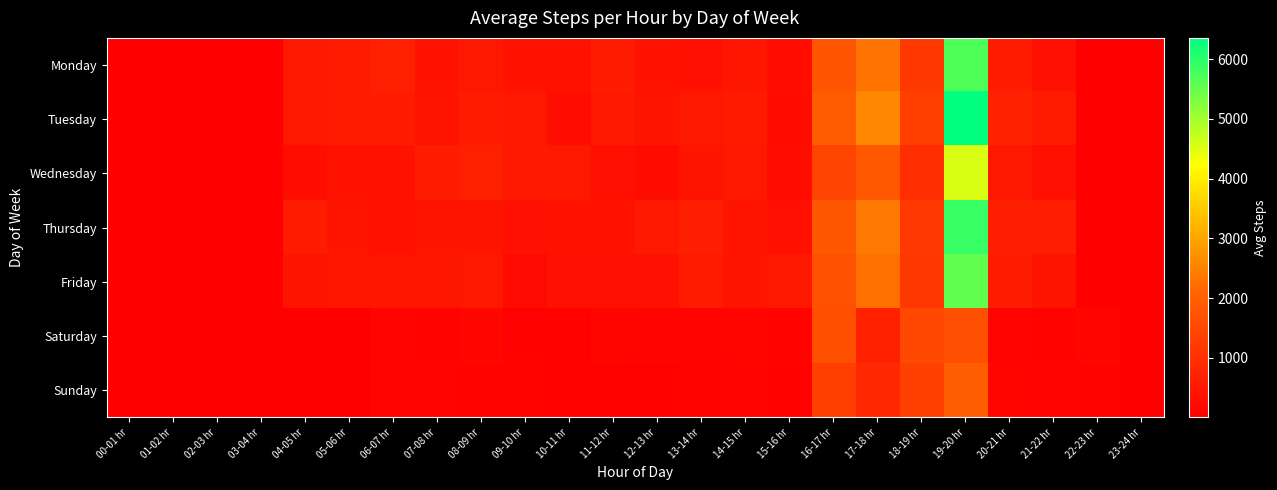

Reading left to right, list all the values displayed in this chart.

Monday: 00-01 hr=2.7	01-02 hr=3.0	02-03 hr=4.0	03-04 hr=3.0	04-05 hr=498.8	05-06 hr=586.5	06-07 hr=688.2	07-08 hr=374.8	08-09 hr=518.7	09-10 hr=404.0	10-11 hr=422.7	11-12 hr=613.8	12-13 hr=408.7	13-14 hr=358.2	14-15 hr=493.2	15-16 hr=306.0	16-17 hr=1738.8	17-18 hr=2314.7	18-19 hr=1171.7	19-20 hr=5696.7	20-21 hr=619.3	21-22 hr=364.0	22-23 hr=1.3	23-24 hr=2.5
Tuesday: 00-01 hr=2.7	01-02 hr=1.0	02-03 hr=1.7	03-04 hr=3.0	04-05 hr=513.7	05-06 hr=581.0	06-07 hr=615.2	07-08 hr=431.5	08-09 hr=583.3	09-10 hr=504.3	10-11 hr=284.2	11-12 hr=543.7	12-13 hr=429.3	13-14 hr=515.2	14-15 hr=555.2	15-16 hr=252.8	16-17 hr=1931.2	17-18 hr=2584.7	18-19 hr=1307.2	19-20 hr=6355.2	20-21 hr=696.8	21-22 hr=579.2	22-23 hr=1.5	23-24 hr=3.2
Wednesday: 00-01 hr=1.5	01-02 hr=2.3	02-03 hr=3.2	03-04 hr=2.3	04-05 hr=316.2	05-06 hr=420.5	06-07 hr=382.7	07-08 hr=619.7	08-09 hr=689.8	09-10 hr=545.5	10-11 hr=511.2	11-12 hr=343.3	12-13 hr=263.8	13-14 hr=433.3	14-15 hr=521.5	15-16 hr=320.8	16-17 hr=1398.7	17-18 hr=1859.2	18-19 hr=963.7	19-20 hr=4564.0	20-21 hr=506.3	21-22 hr=331.8	22-23 hr=2.5	23-24 hr=2.0
Thursday: 00-01 hr=1.5	01-02 hr=3.7	02-03 hr=2.5	03-04 hr=3.5	04-05 hr=592.5	05-06 hr=423.7	06-07 hr=396.3	07-08 hr=429.0	08-09 hr=427.5	09-10 hr=359.8	10-11 hr=417.5	11-12 hr=407.3	12-13 hr=525.8	13-14 hr=639.2	14-15 hr=433.5	15-16 hr=349.8	16-17 hr=1826.7	17-18 hr=2378.5	18-19 hr=1199.8	19-20 hr=5877.5	20-21 hr=641.0	21-22 hr=659.2	22-23 hr=3.0	23-24 hr=2.2
Friday: 00-01 hr=1.7	01-02 hr=2.5	02-03 hr=2.3	03-04 hr=2.3	04-05 hr=444.7	05-06 hr=453.5	06-07 hr=464.0	07-08 hr=473.2	08-09 hr=516.0	09-10 hr=245.5	10-11 hr=364.8	11-12 hr=355.7	12-13 hr=362.5	13-14 hr=588.3	14-15 hr=445.8	15-16 hr=502.5	16-17 hr=1707.3	17-18 hr=2263.5	18-19 hr=1164.8	19-20 hr=5544.2	20-21 hr=607.5	21-22 hr=432.3	22-23 hr=2.8	23-24 hr=2.2
Saturday: 00-01 hr=3.3	01-02 hr=2.2	02-03 hr=4.2	03-04 hr=2.2	04-05 hr=1.8	05-06 hr=2.5	06-07 hr=120.8	07-08 hr=81.8	08-09 hr=137.0	09-10 hr=49.3	10-11 hr=71.5	11-12 hr=134.5	12-13 hr=111.3	13-14 hr=118.3	14-15 hr=151.0	15-16 hr=90.7	16-17 hr=1681.0	17-18 hr=687.8	18-19 hr=1494.5	19-20 hr=1643.2	20-21 hr=100.7	21-22 hr=82.8	22-23 hr=154.3	23-24 hr=2.5
Sunday: 00-01 hr=3.3	01-02 hr=2.5	02-03 hr=2.2	03-04 hr=2.8	04-05 hr=2.2	05-06 hr=2.5	06-07 hr=122.7	07-08 hr=116.7	08-09 hr=82.7	09-10 hr=81.0	10-11 hr=58.3	11-12 hr=70.2	12-13 hr=64.7	13-14 hr=86.3	14-15 hr=102.2	15-16 hr=59.0	16-17 hr=1297.3	17-18 hr=845.2	18-19 hr=1347.0	19-20 hr=1978.0	20-21 hr=139.7	21-22 hr=108.0	22-23 hr=96.2	23-24 hr=1.5